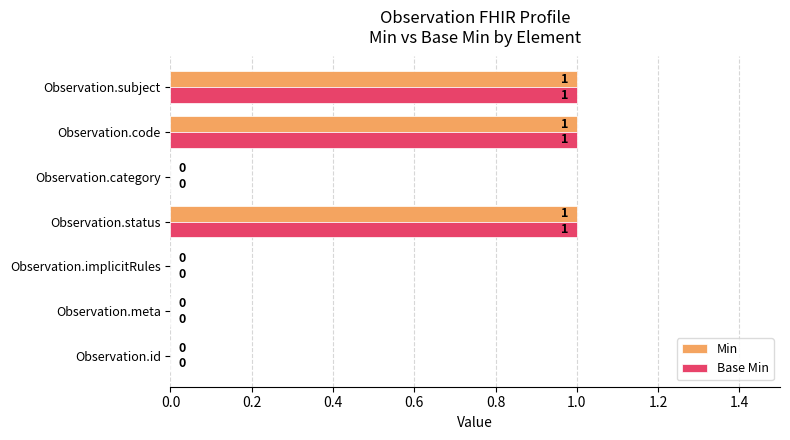

The value of Min at Observation.code is 1. True or false?

True